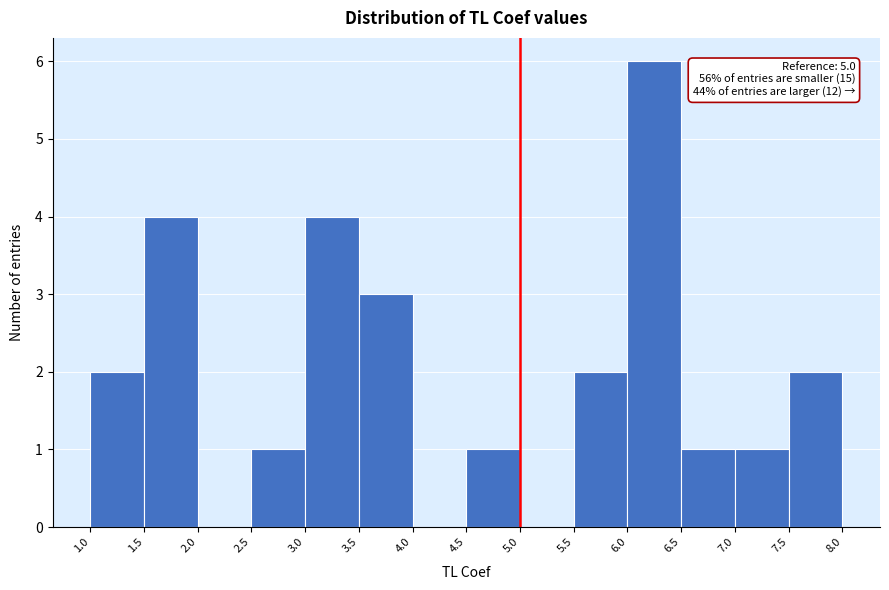

Which range on the x-axis has the tallest bar?

6.0 to 6.5